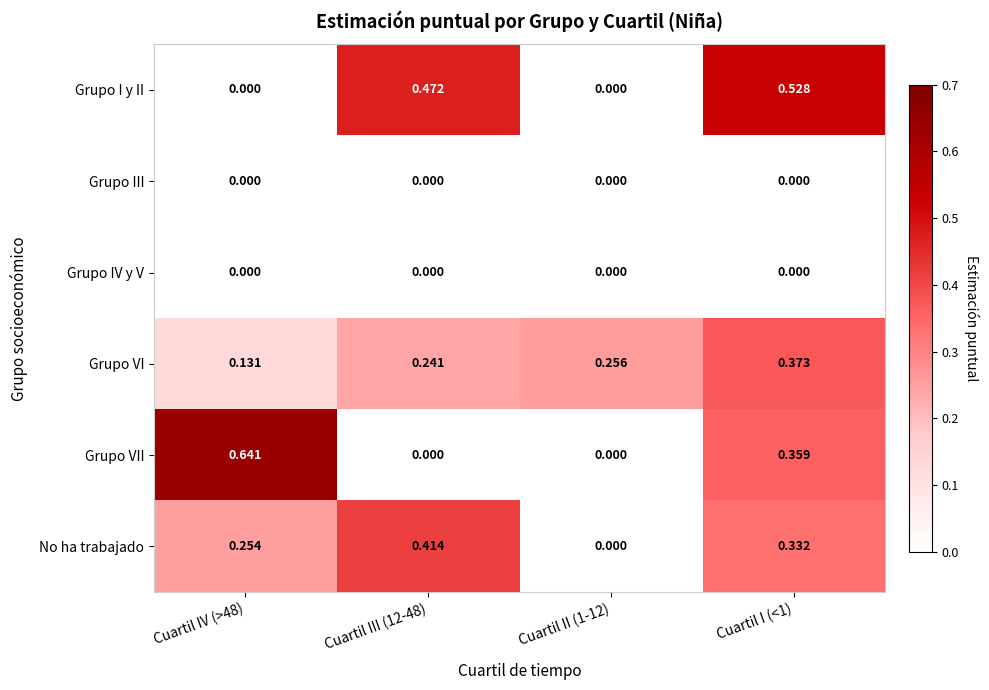

Which series changed the most between Cuartil IV (>48) and Cuartil I (<1)?

Grupo I y II